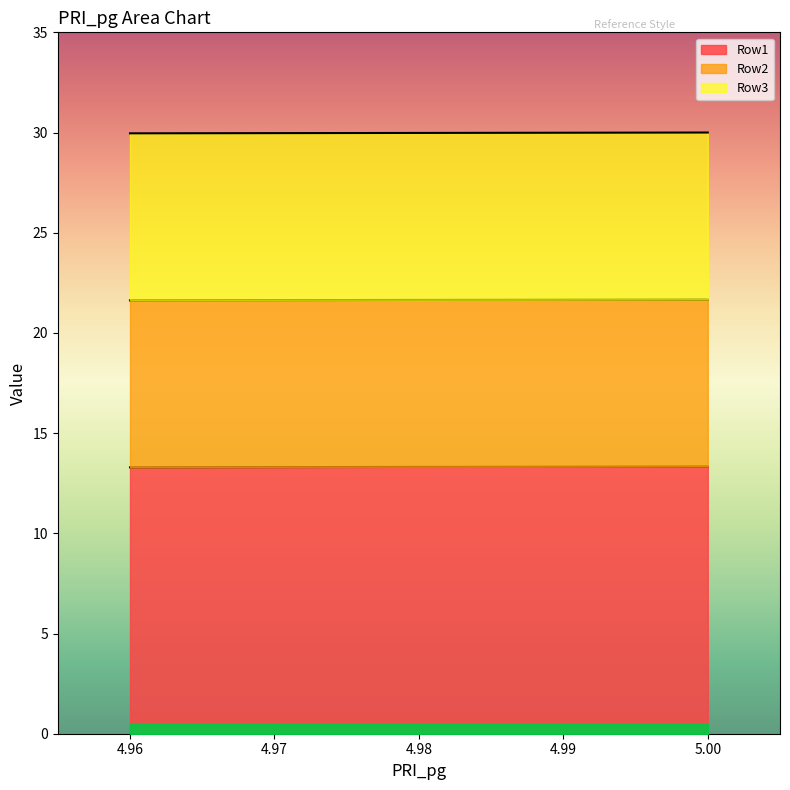

Does the chart have visible grid lines?

No